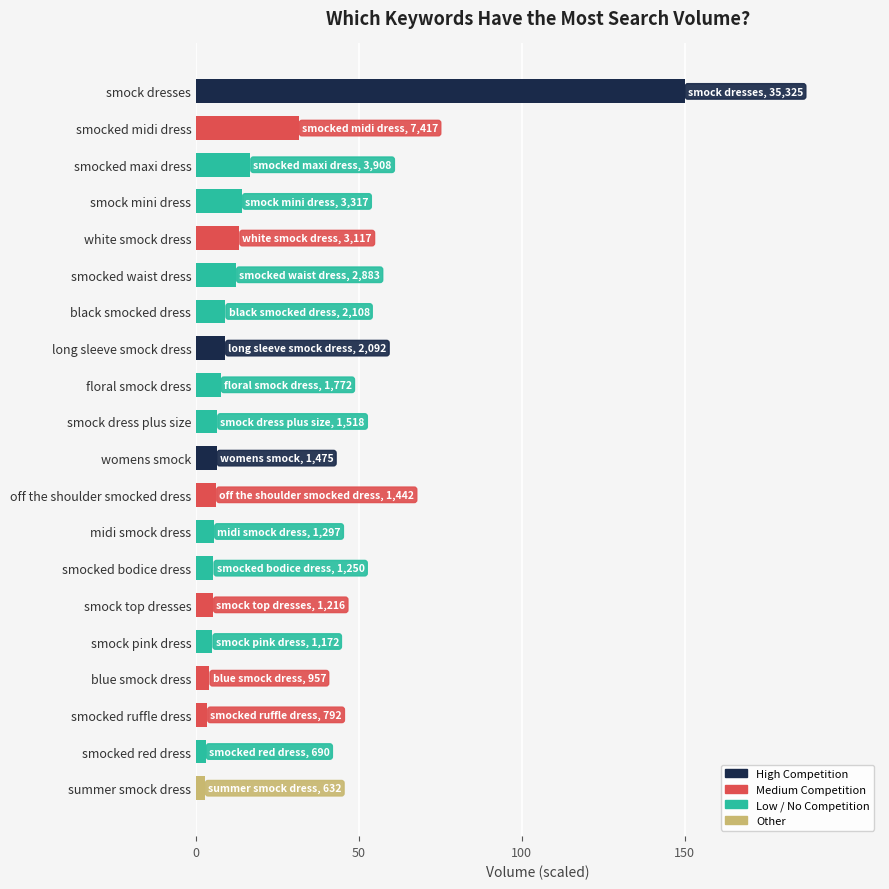

Between floral smock dress and summer smock dress, which is larger?

floral smock dress